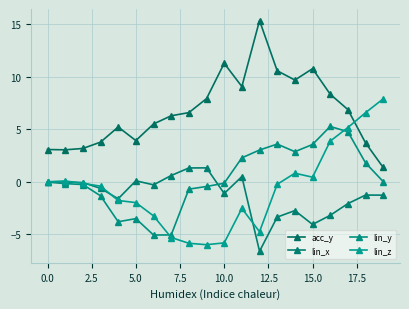

Which series has the largest total across all categories?

acc_y